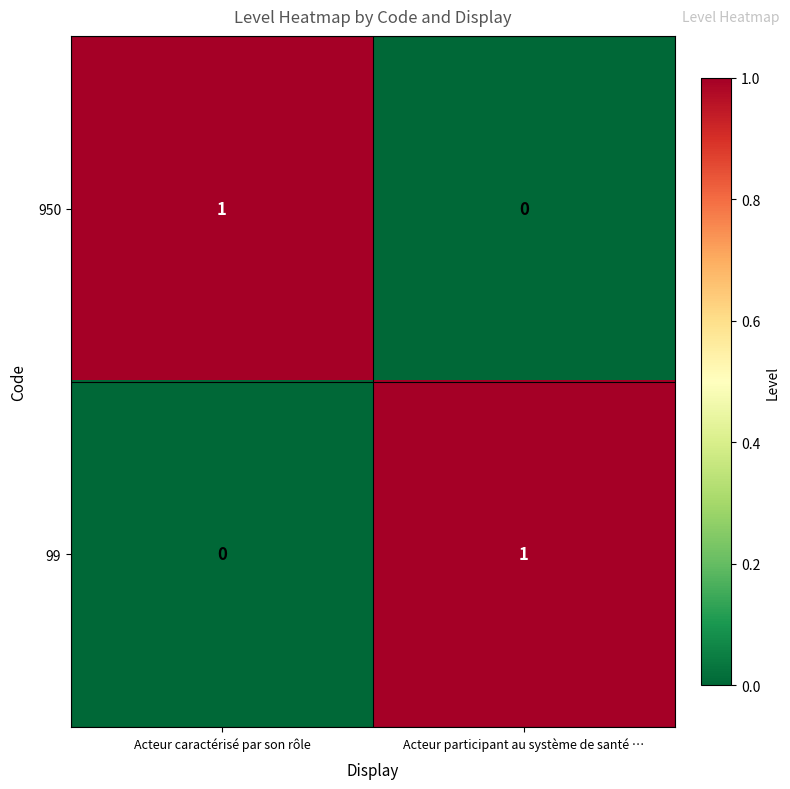

At which label does 99 reach its peak?

Acteur participant au système de santé …